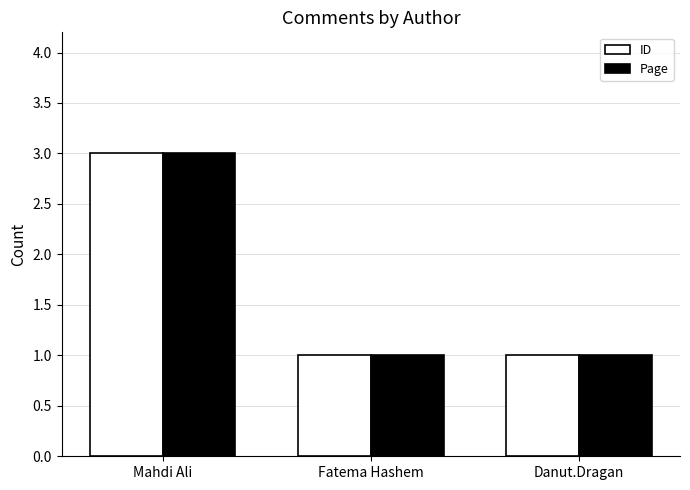

What is the approximate value of ID at Danut.Dragan?

1